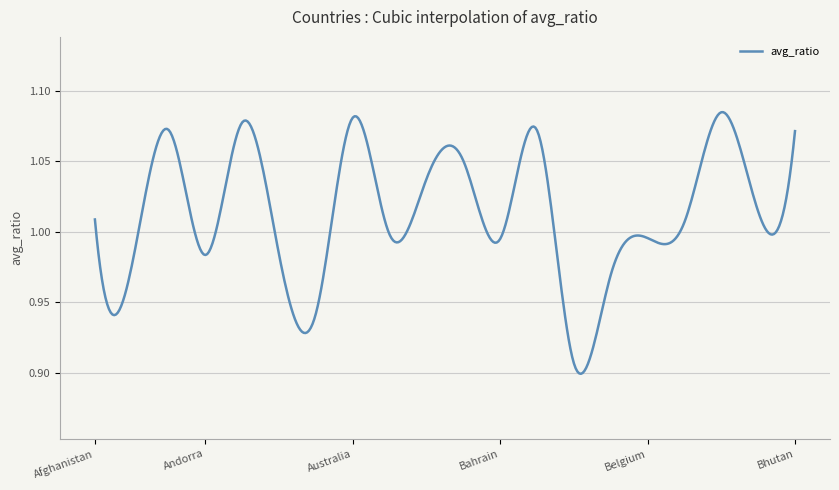

Where is the first local minimum?

Albania